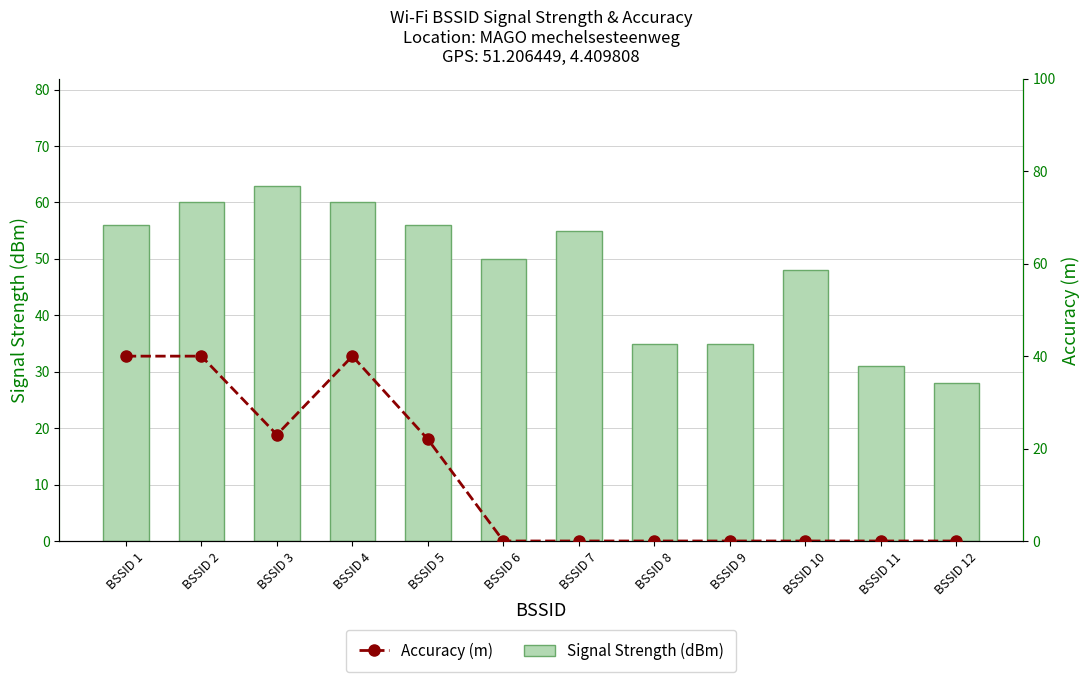

What is the sum of the Signal Strength (dBm) values at BSSID 9 and BSSID 3?

98